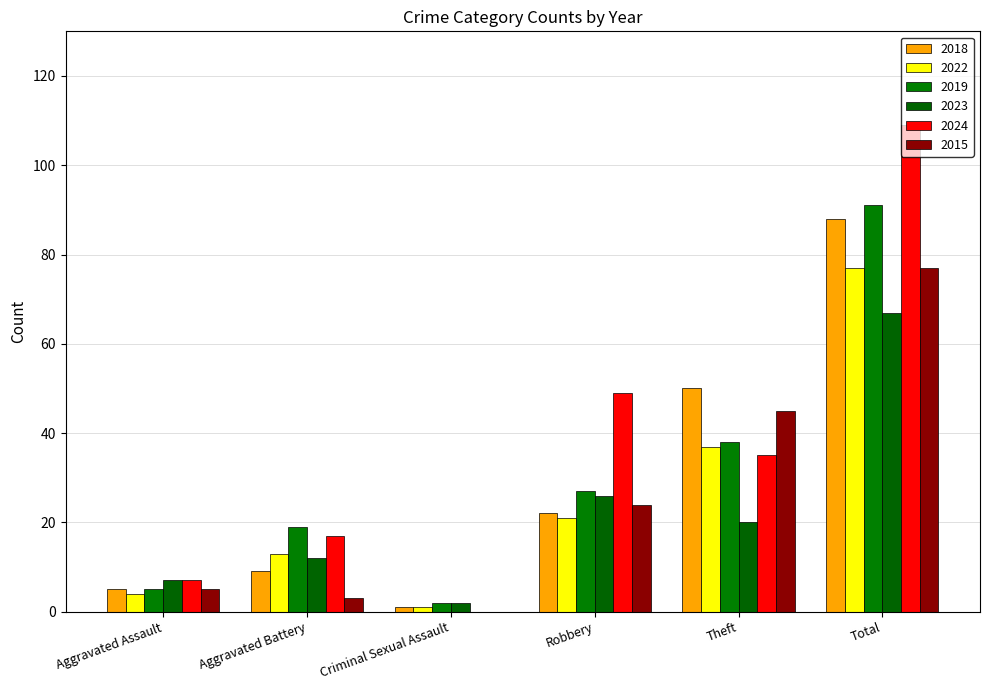

What is the difference between the 2023 values at Total and Robbery?

41